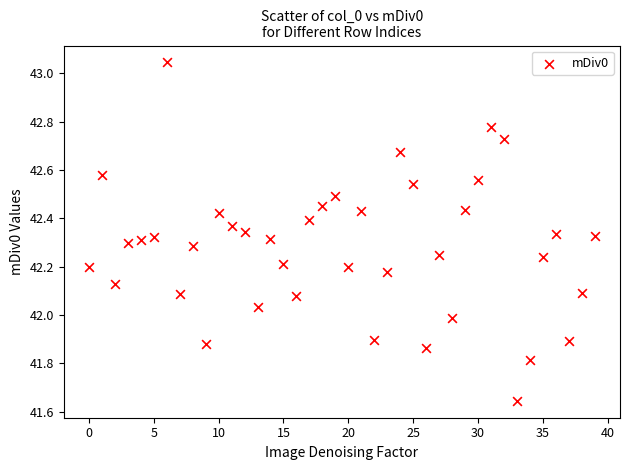

What is the range of Y values (max minus min)?

1.4